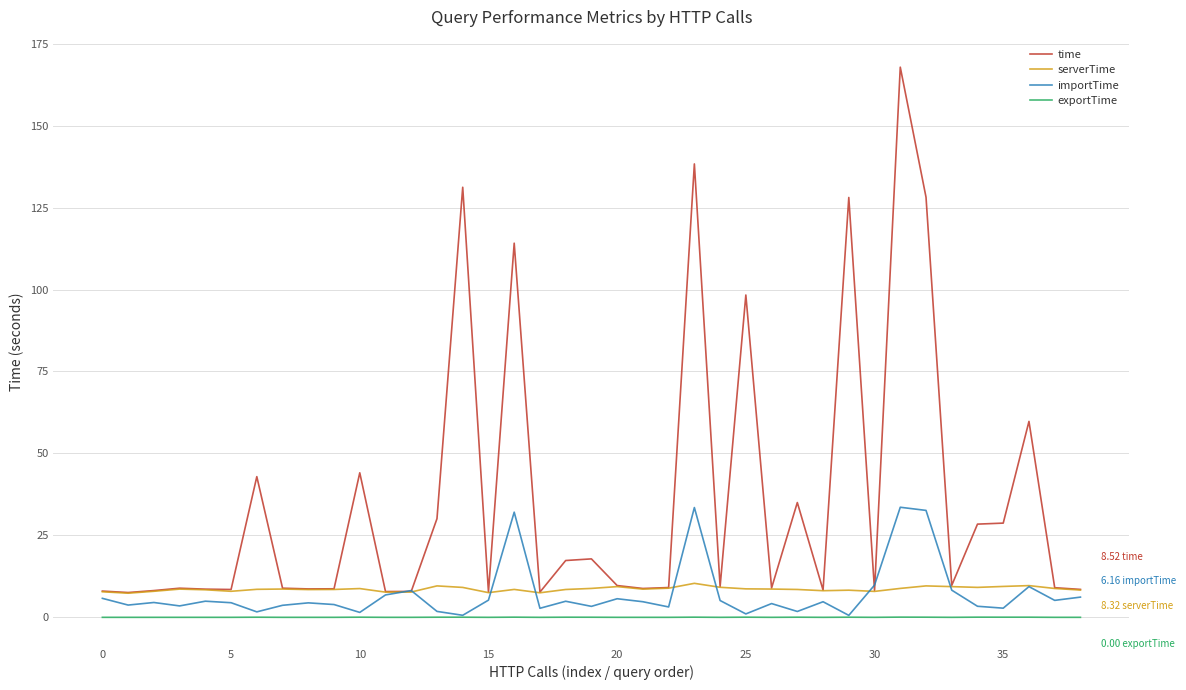

Rank the series by their maximum value, from highest to lowest.

time, importTime, serverTime, exportTime